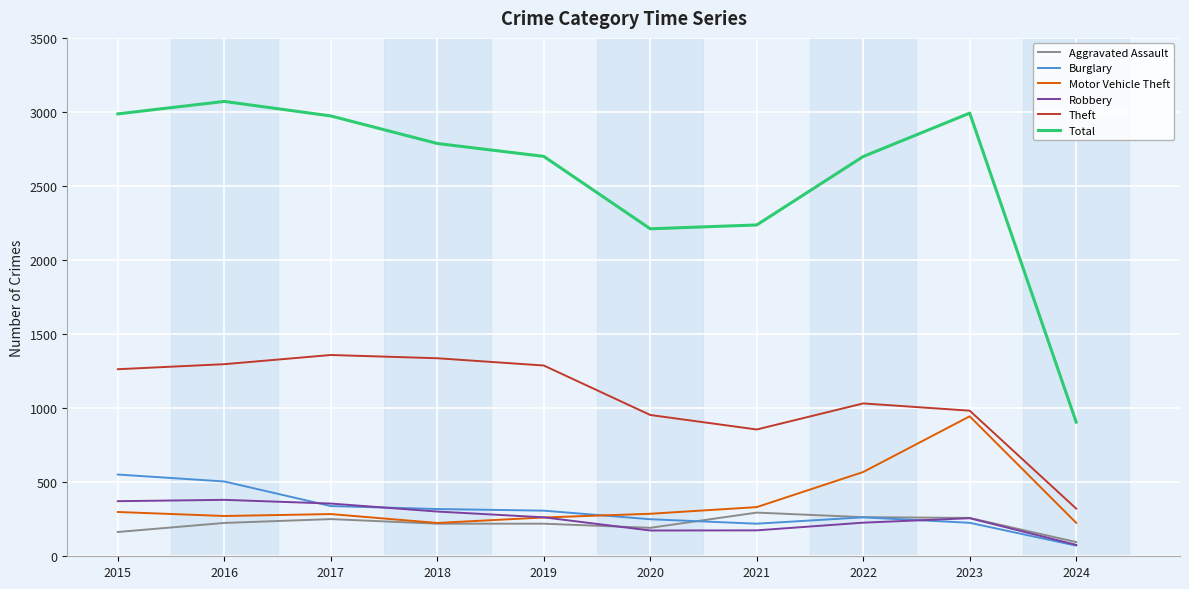

True or false: Robbery and Total cross at least once.

False